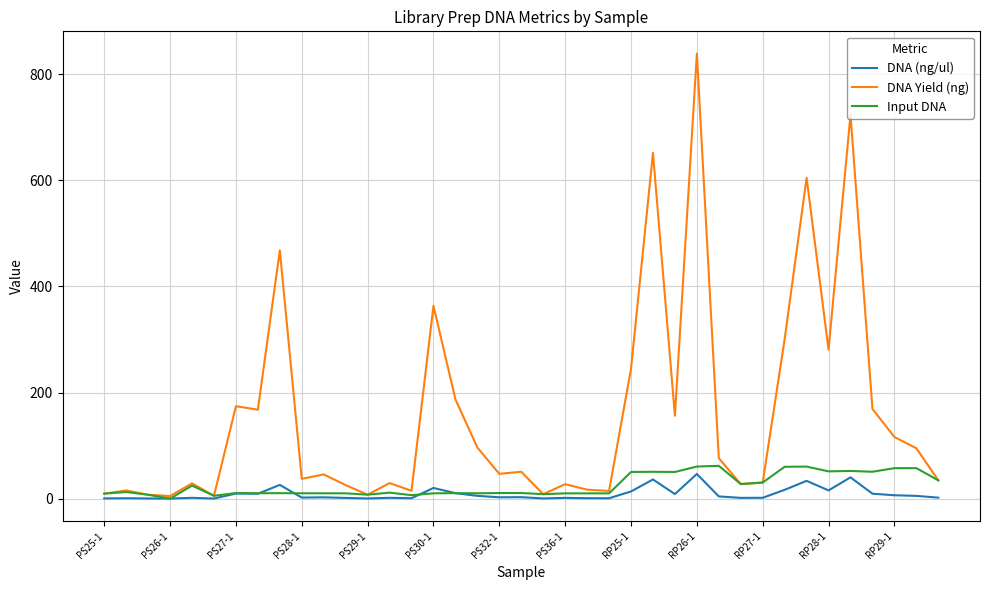

Does the chart have visible grid lines?

Yes